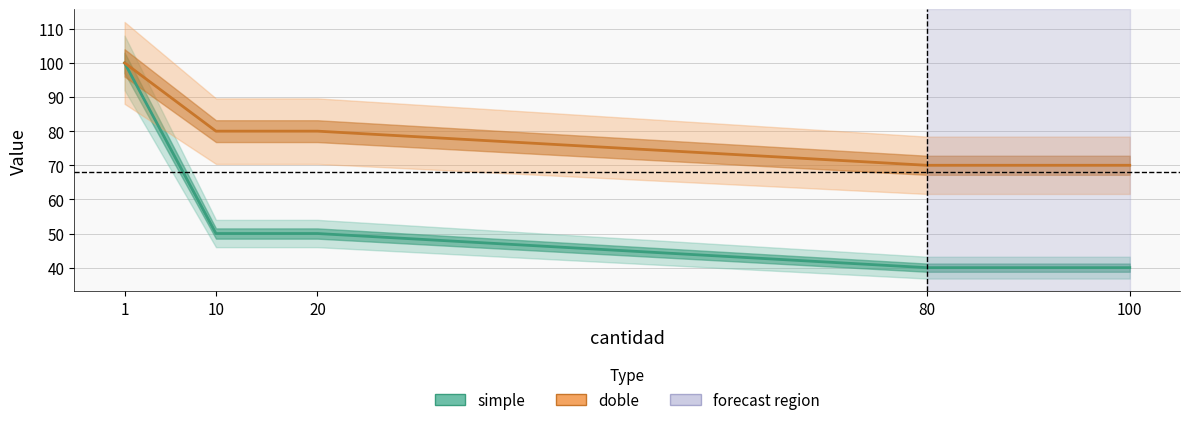

What is the sum of all doble values?

400